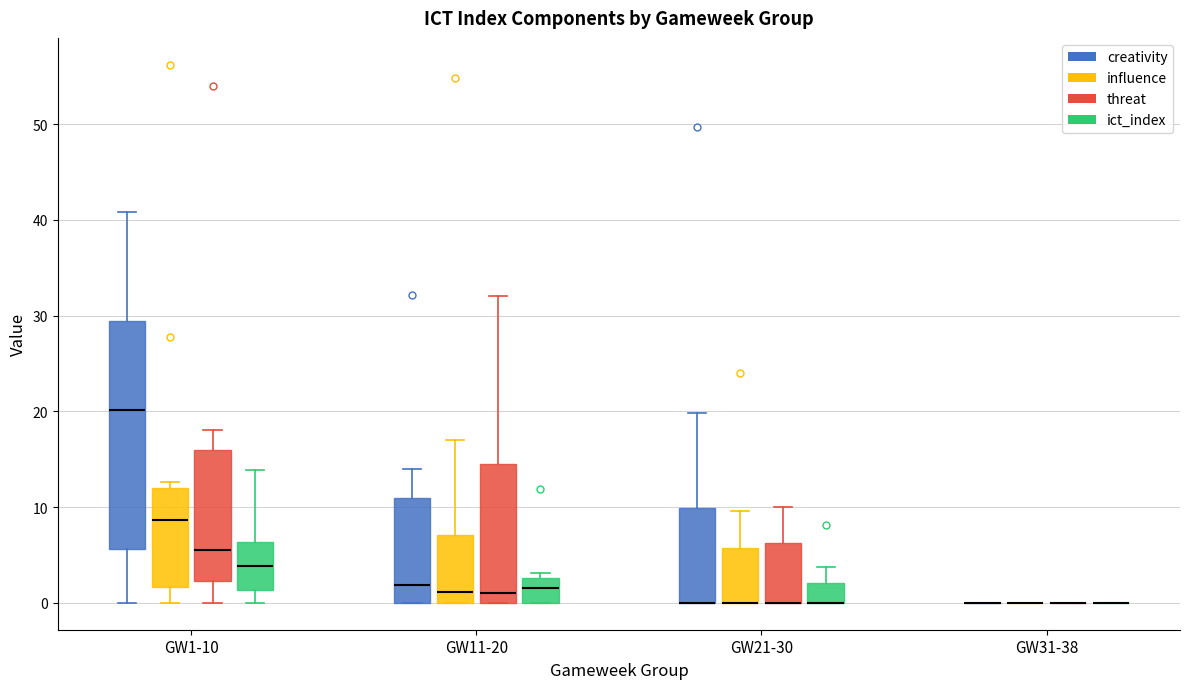

Where does the upper whisker of the box for GW21-30 (threat) end on the y-axis? The values are not printed on the chart, so give them approximately, as read against the axis.

10